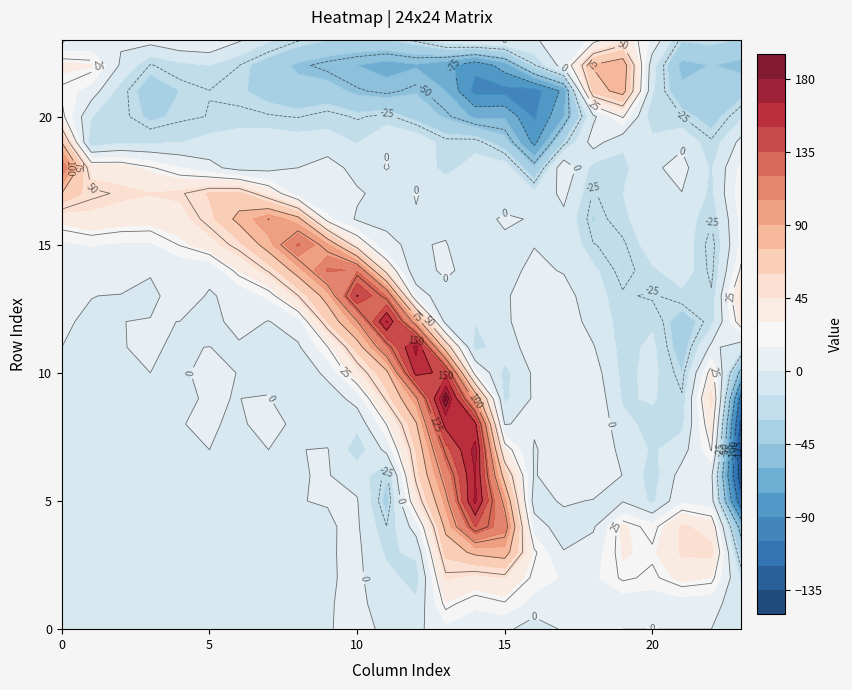

Reading right to left, what are all the values shown in this chart?

row_0: 23=0.0	22=0.0	21=0.0	20=0.0	19=0.0	18=1.1	17=1.9	16=-8.8	15=3.7	14=6.2	13=11.7	12=-4.4	11=-0.1	10=0.2	9=-0.1	8=0.0	7=0.0	6=0.0	5=0.0	4=0.0	3=0.0	2=0.0	1=0.0	0=0.0
row_1: 23=-12.0	22=7.1	21=8.2	20=6.1	19=6.7	18=11.8	17=3.4	16=10.1	15=23.7	14=17.6	13=29.2	12=-12.1	11=-3.4	10=1.9	9=-0.6	8=0.0	7=0.0	6=0.0	5=0.0	4=0.0	3=0.0	2=0.0	1=0.0	0=0.0
row_2: 23=-16.6	22=29.8	21=33.8	20=22.3	19=27.3	18=11.6	17=13.2	16=21.4	15=45.0	14=40.1	13=46.4	12=-21.8	11=-9.4	10=2.8	9=-1.4	8=0.0	7=0.0	6=0.0	5=0.0	4=0.0	3=0.0	2=0.0	1=0.0	0=0.0
row_3: 23=-36.3	22=49.4	21=46.9	20=27.4	19=31.3	18=7.3	17=0.8	16=27.5	15=84.4	14=79.2	13=64.1	12=-11.8	11=-17.6	10=3.5	9=-1.5	8=0.0	7=0.0	6=0.0	5=0.0	4=0.0	3=0.0	2=0.0	1=0.0	0=0.0
row_4: 23=-58.5	22=37.9	21=47.5	20=19.8	19=32.5	18=-2.0	17=-8.4	16=7.9	15=110.9	14=135.7	13=79.8	12=7.4	11=-24.8	10=2.2	9=-1.0	8=0.0	7=0.0	6=0.0	5=0.0	4=0.0	3=0.0	2=0.0	1=0.0	0=0.0
row_5: 23=-114.1	22=6.5	21=12.6	20=-17.7	19=-1.1	18=-1.1	17=2.4	16=-7.3	15=94.0	14=168.2	13=94.3	12=39.6	11=-35.1	10=1.0	9=0.3	8=-0.2	7=0.0	6=0.0	5=0.0	4=0.0	3=0.0	2=0.0	1=0.0	0=0.0
row_6: 23=-136.9	22=3.2	21=7.0	20=-21.9	19=-0.4	18=14.2	17=13.0	16=-1.5	15=67.0	14=166.2	13=109.3	12=54.4	11=-28.6	10=-4.7	9=0.5	8=-0.4	7=0.0	6=0.0	5=0.0	4=0.0	3=0.0	2=0.0	1=0.0	0=0.0
row_7: 23=-136.0	22=25.8	21=-7.0	20=-16.9	19=-4.2	18=12.1	17=8.3	16=-1.2	15=33.5	14=170.6	13=128.6	12=61.1	11=4.9	10=-23.5	9=0.7	8=-0.3	7=0.0	6=0.0	5=0.0	4=0.0	3=0.0	2=0.0	1=0.0	0=0.0
row_8: 23=-127.5	22=37.5	21=-18.7	20=-19.4	19=-11.0	18=14.8	17=9.4	16=1.9	15=-0.5	14=154.2	13=155.8	12=73.5	11=25.6	10=-11.1	9=-8.8	8=-0.6	7=0.9	6=-0.3	5=0.2	4=-0.1	3=0.0	2=0.0	1=0.0	0=0.0
row_9: 23=-107.6	22=49.8	21=-23.6	20=-13.5	19=-16.7	18=12.6	17=7.2	16=2.3	15=-17.9	14=92.4	13=183.8	12=97.3	11=53.3	10=6.3	9=-9.3	8=-5.8	7=0.4	6=-0.0	5=0.1	4=-0.1	3=0.0	2=0.0	1=0.0	0=0.0
row_10: 23=-56.5	22=32.5	21=-29.8	20=-11.3	19=-18.7	18=7.7	17=10.2	16=2.9	15=-19.3	14=18.5	13=145.5	12=155.7	11=70.8	10=39.5	9=4.3	8=-12.4	7=-2.5	6=-0.0	5=0.3	4=-0.2	3=0.0	2=0.0	1=0.0	0=0.0
row_11: 23=-8.9	22=3.8	21=-38.0	20=-11.8	19=-20.0	18=1.1	17=11.5	16=6.6	15=-6.7	14=-20.5	13=64.4	12=169.9	11=116.8	10=65.8	9=24.4	8=-2.3	7=-5.3	6=-2.4	5=0.1	4=-0.5	3=0.4	2=-0.1	1=0.0	0=0.0
row_12: 23=34.6	22=-20.0	21=-38.7	20=-17.1	19=-19.9	18=-6.3	17=9.9	16=11.4	15=-3.2	14=-14.6	13=-5.9	12=89.2	11=167.1	10=98.8	9=60.4	8=9.0	7=-0.6	6=6.1	5=-5.8	4=-0.1	3=0.5	2=-0.1	1=-1.0	0=0.8
row_13: 23=47.5	22=-23.4	21=-18.9	20=-26.7	19=-23.4	18=-7.6	17=5.2	16=11.0	15=-2.5	14=-6.6	13=-11.8	12=10.3	11=119.0	10=151.1	9=83.3	8=49.5	7=17.9	6=3.3	5=-1.1	4=5.2	3=-2.6	2=-0.5	1=0.1	0=1.7
row_14: 23=27.3	22=-28.3	21=-5.7	20=-17.5	19=-30.3	18=-11.7	17=-0.9	16=2.7	15=-3.6	14=-12.7	13=5.8	12=-12.8	11=42.0	10=118.8	9=122.1	8=83.3	7=51.9	6=31.0	5=3.0	4=2.6	3=1.0	2=6.8	1=5.3	0=7.6
row_15: 23=18.0	22=-30.1	21=-5.9	20=-5.9	19=-27.5	18=-24.6	17=-0.3	16=-0.4	15=-4.9	14=-12.9	13=1.0	12=-1.1	11=1.1	10=40.1	9=91.7	8=122.3	7=84.2	6=55.5	5=38.8	4=25.9	3=12.8	2=13.1	1=15.8	0=12.2
row_16: 23=18.0	22=-24.1	21=-6.0	20=-2.2	19=-18.7	18=-30.8	17=-3.9	16=-2.0	15=3.5	14=-9.2	13=-4.7	12=-0.6	11=-1.0	10=-2.1	9=18.5	8=81.4	7=100.4	6=80.4	5=55.0	4=38.8	3=35.4	2=36.5	1=40.9	0=34.3
row_17: 23=23.2	22=-18.0	21=-0.3	20=-2.6	19=-15.1	18=-26.3	17=4.1	16=-12.2	15=-13.8	14=-3.1	13=-4.4	12=0.5	11=-5.6	10=2.1	9=0.4	8=7.7	7=38.3	6=63.5	5=61.4	4=47.9	3=45.5	2=48.4	1=52.7	0=74.8
row_18: 23=18.2	22=-16.5	21=5.0	20=-2.6	19=-18.6	18=-20.1	17=13.0	16=-43.6	15=-7.4	14=-8.7	13=-19.3	12=-5.5	11=0.5	10=-5.4	9=6.7	8=0.0	7=-5.4	6=-6.0	5=4.7	4=15.8	3=26.5	2=36.8	1=38.5	0=119.0
row_19: 23=4.4	22=-23.4	21=-2.8	20=-9.9	19=-12.7	18=7.1	17=-29.7	16=-79.4	15=-38.9	14=-20.1	13=-21.6	12=-3.3	11=-0.8	10=-15.9	9=-8.7	8=-8.2	7=-4.7	6=-5.7	5=-10.1	4=-15.6	3=-16.8	2=-17.3	1=-24.9	0=74.3
row_20: 23=-17.8	22=-36.1	21=-24.9	20=-25.0	19=27.0	18=-3.3	17=-60.5	16=-91.8	15=-61.5	14=-62.8	13=-47.0	12=-35.0	11=-22.1	10=-26.3	9=-21.2	8=-25.6	7=-24.1	6=-22.9	5=-24.6	4=-27.4	3=-32.8	2=-21.8	1=-14.7	0=29.1
row_21: 23=-35.6	22=-41.1	21=-41.9	20=-13.0	19=83.3	18=65.0	17=-71.3	16=-96.0	15=-94.5	14=-94.7	13=-60.0	12=-46.2	11=-53.3	10=-48.4	9=-38.9	8=-40.3	7=-35.0	6=-28.1	5=-25.2	4=-29.9	3=-37.4	2=-21.3	1=8.5	0=22.3
row_22: 23=-49.2	22=-44.4	21=-49.3	20=-10.1	19=87.8	18=76.6	17=7.7	16=-26.1	15=-67.4	14=-86.8	13=-70.2	12=-61.5	11=-66.1	10=-60.0	9=-53.6	8=-47.4	7=-38.2	6=-24.9	5=-14.9	4=-18.9	3=-25.9	2=-2.4	1=31.1	0=33.8
row_23: 23=-30.8	22=-26.1	21=-28.4	20=11.8	19=38.9	18=18.2	17=1.9	16=-0.3	15=0.6	14=1.2	13=-5.5	12=-22.2	11=-30.0	10=-30.4	9=-29.3	8=-23.6	7=-12.7	6=2.3	5=15.2	4=14.4	3=6.5	2=2.1	1=0.0	0=-0.3